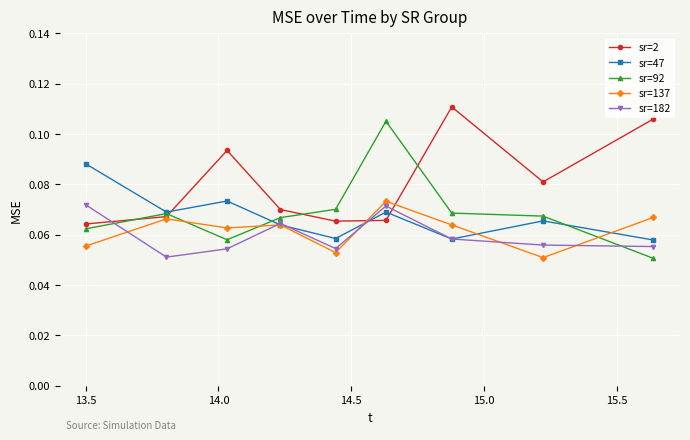

True or false: sr=2 and sr=47 intersect in this chart.

True